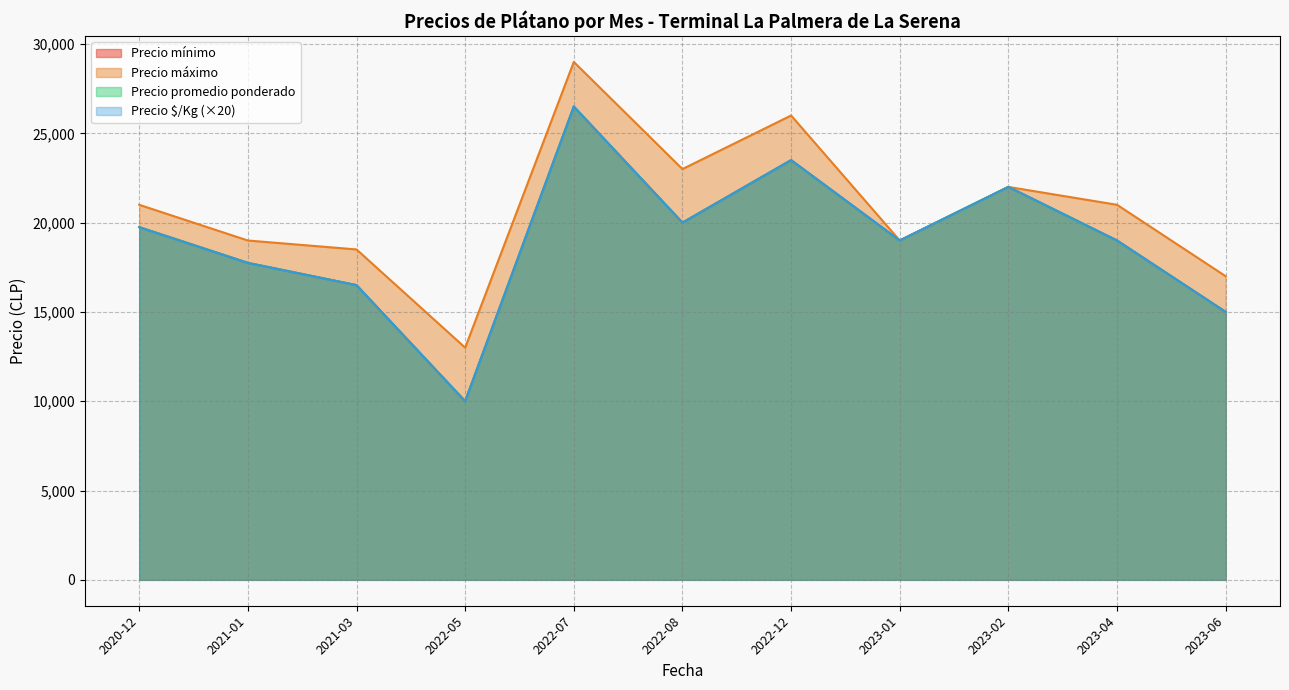

How many interior local peaks does the Precio mínimo series have?

6